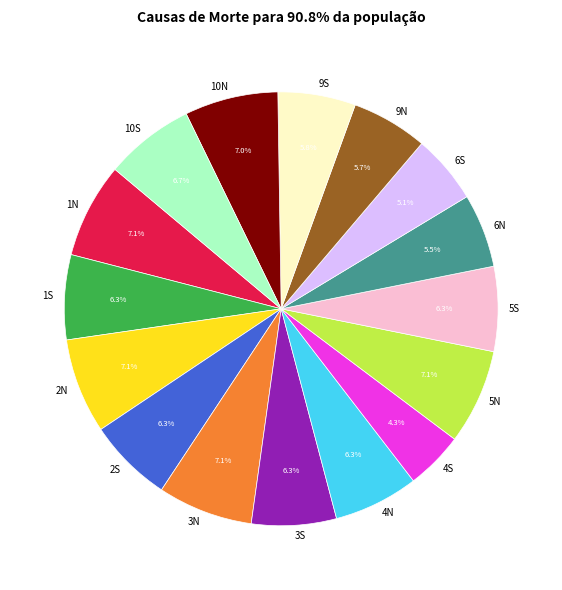

How many slices are in this pie chart?

16